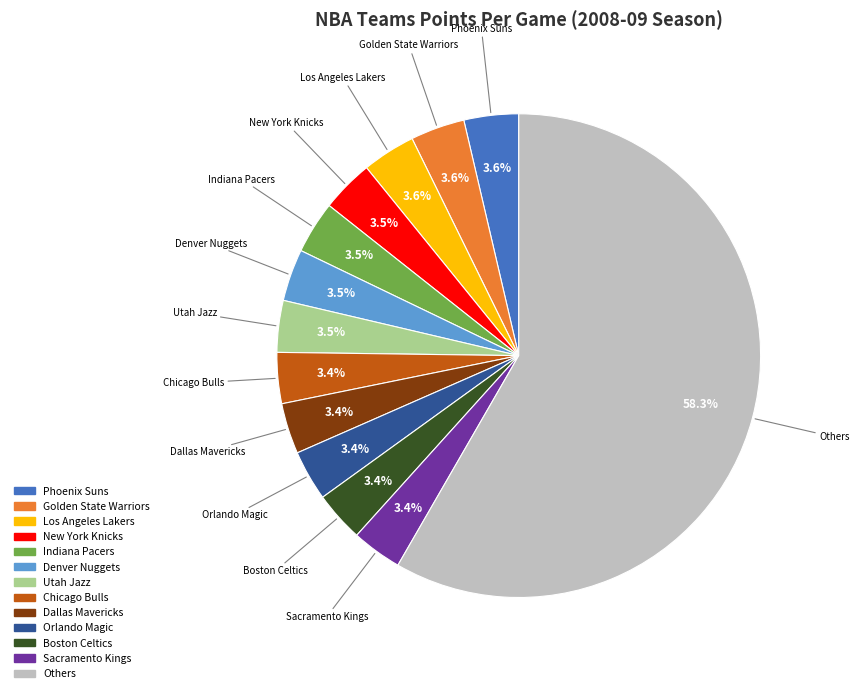

Is there a majority slice in this chart?

Yes